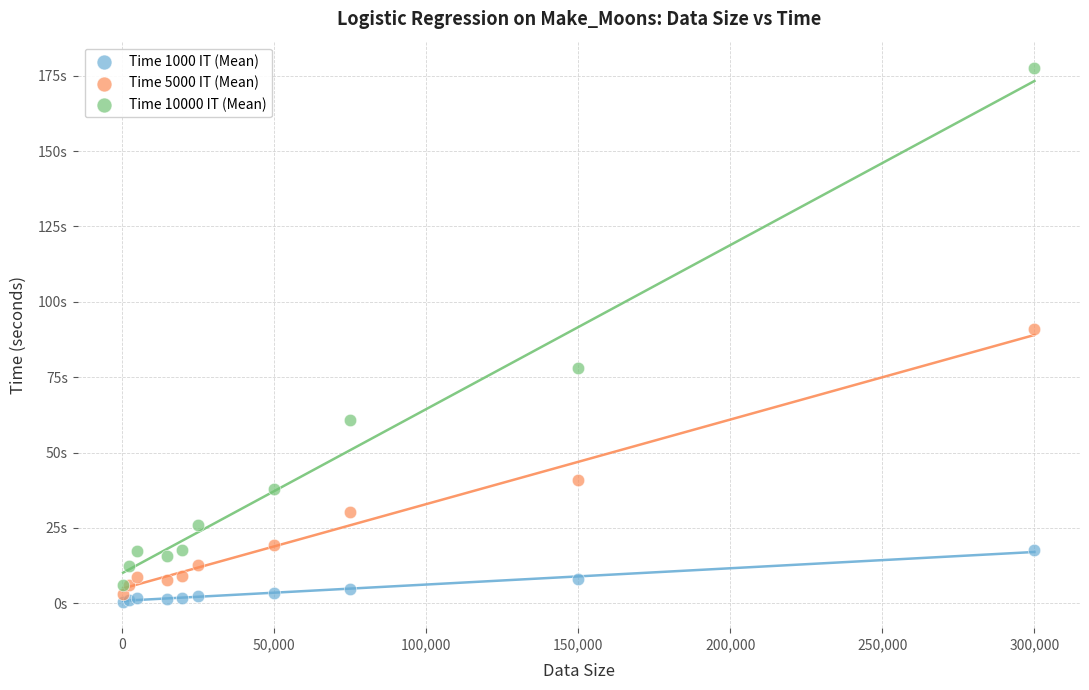

What are all the series names shown in the legend?

Time 1000 IT (Mean), Time 5000 IT (Mean), Time 10000 IT (Mean)